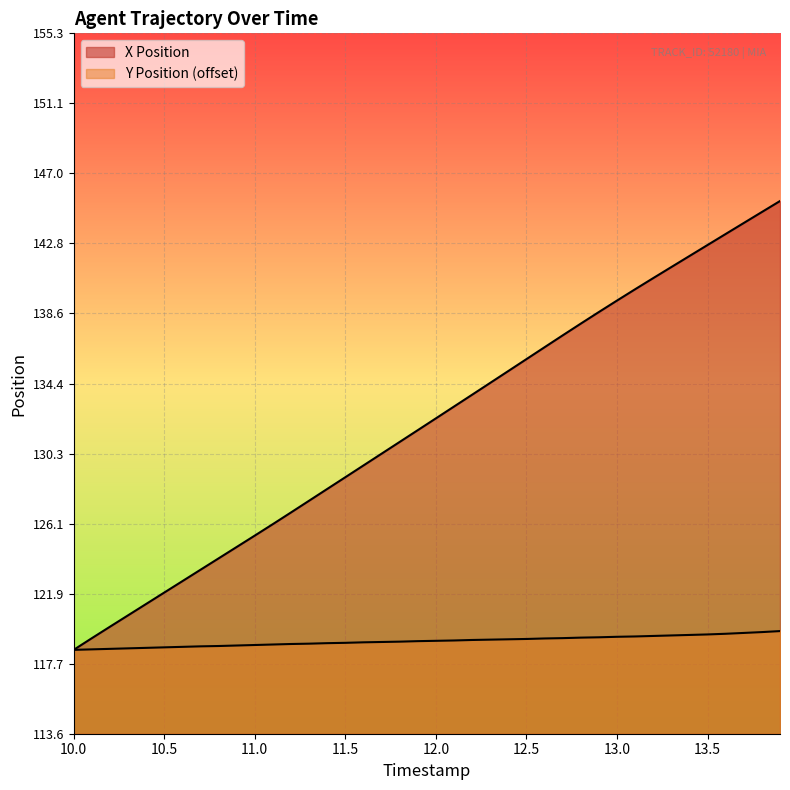

Reading left to right, extract all data points from this chart.

X Position: 118.6	119.2	119.9	120.6	121.3	122.0	122.6	123.3	124.0	124.7	125.4	126.1	126.7	127.4	128.1	128.8	129.5	130.2	131.0	131.7	132.4	133.1	133.8	134.5	135.2	135.9	136.6	137.3	138.0	138.7	139.4	140.1	140.7	141.4	142.0	142.7	143.4	144.0	144.7	145.3
Y Position: 118.6	118.6	118.6	118.6	118.7	118.7	118.7	118.8	118.8	118.8	118.8	118.9	118.9	118.9	119.0	119.0	119.0	119.0	119.0	119.1	119.1	119.1	119.1	119.2	119.2	119.2	119.2	119.3	119.3	119.3	119.3	119.4	119.4	119.4	119.4	119.5	119.5	119.6	119.6	119.7